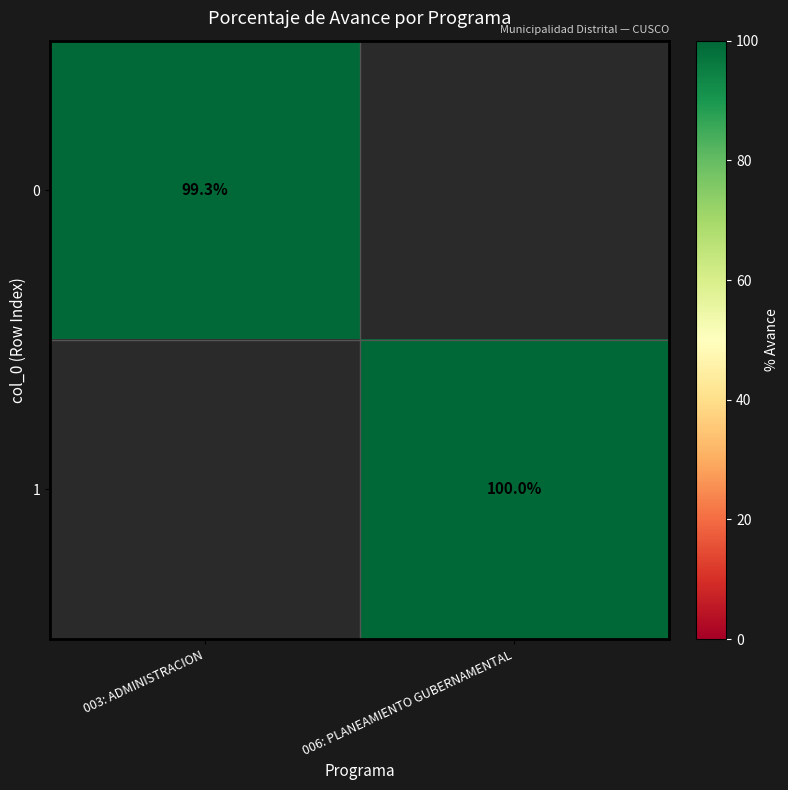

What is the greatest value displayed?

100.0